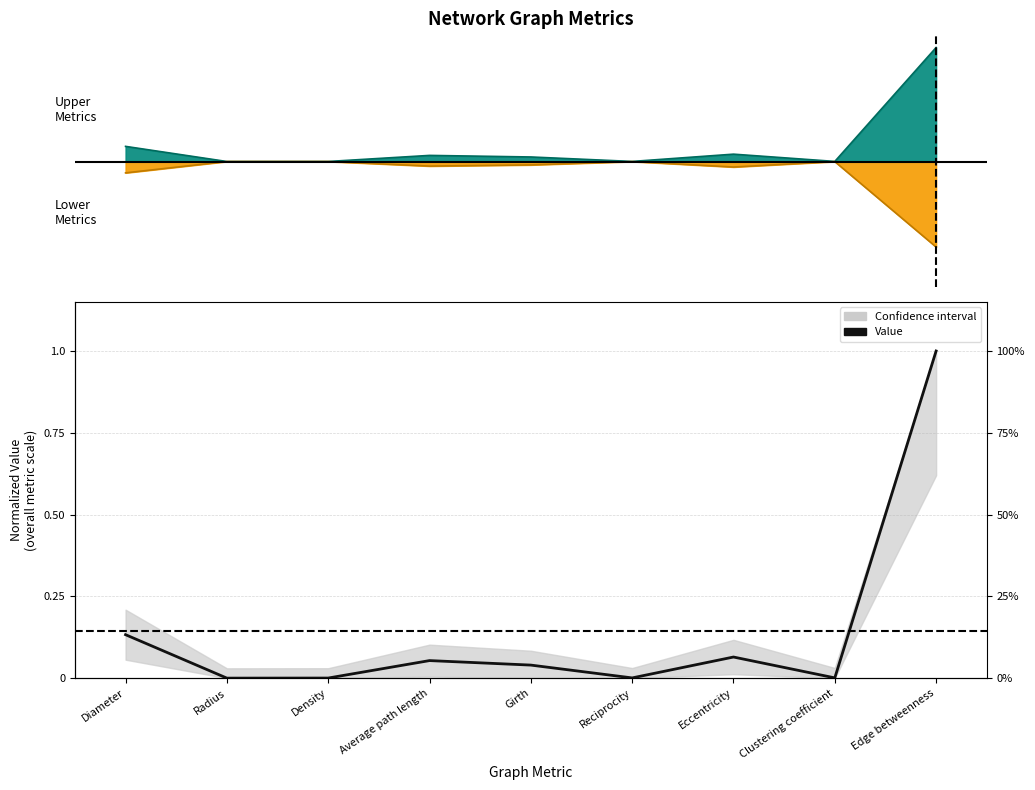

What is the sum of all values?

1.3